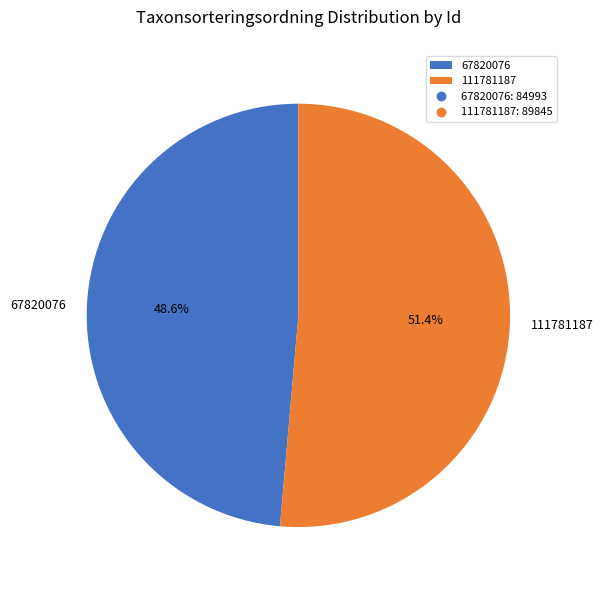

Which category has the smallest portion of the pie?

67820076